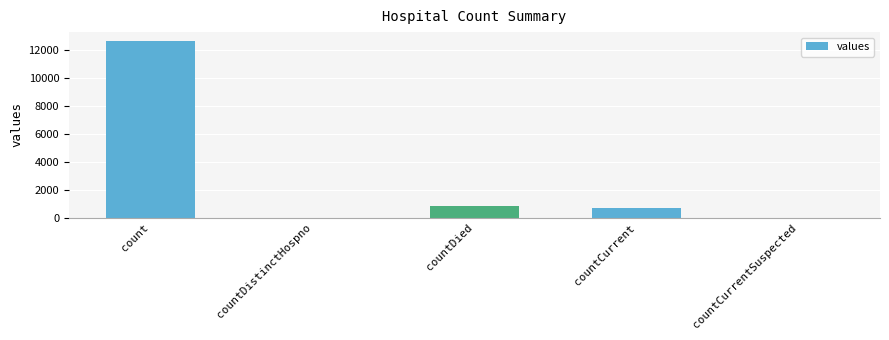

The chart shows a value of 12683 at count. True or false?

True